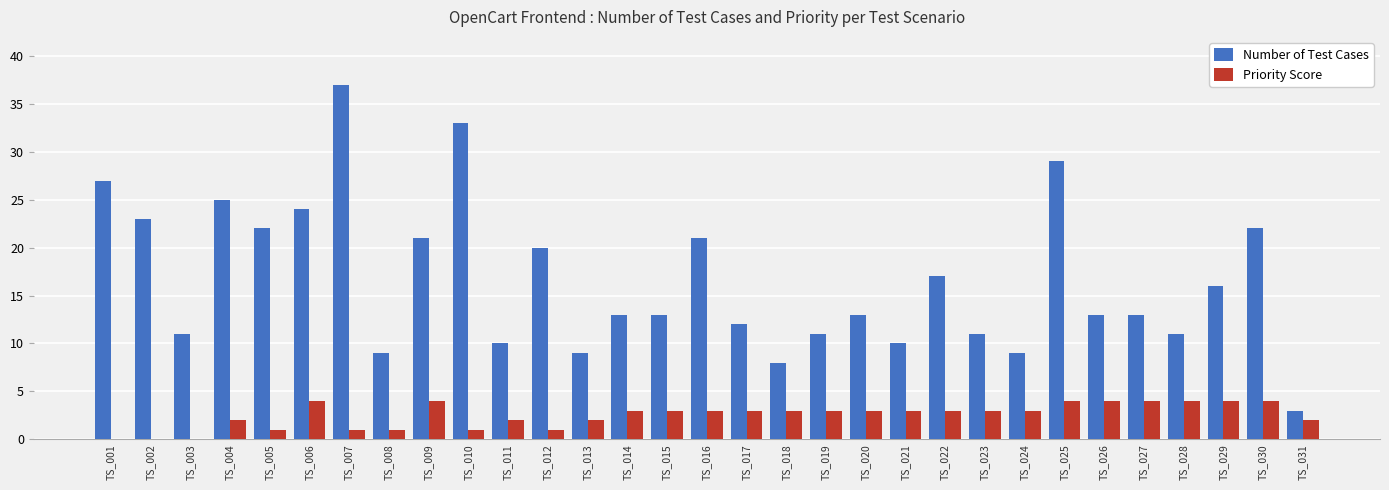

Reading left to right, extract all data points from this chart.

Number of Test Cases: TS_001=27	TS_002=23	TS_003=11	TS_004=25	TS_005=22	TS_006=24	TS_007=37	TS_008=9	TS_009=21	TS_010=33	TS_011=10	TS_012=20	TS_013=9	TS_014=13	TS_015=13	TS_016=21	TS_017=12	TS_018=8	TS_019=11	TS_020=13	TS_021=10	TS_022=17	TS_023=11	TS_024=9	TS_025=29	TS_026=13	TS_027=13	TS_028=11	TS_029=16	TS_030=22	TS_031=3
Priority Score: TS_001=0	TS_002=0	TS_003=0	TS_004=2	TS_005=1	TS_006=4	TS_007=1	TS_008=1	TS_009=4	TS_010=1	TS_011=2	TS_012=1	TS_013=2	TS_014=3	TS_015=3	TS_016=3	TS_017=3	TS_018=3	TS_019=3	TS_020=3	TS_021=3	TS_022=3	TS_023=3	TS_024=3	TS_025=4	TS_026=4	TS_027=4	TS_028=4	TS_029=4	TS_030=4	TS_031=2